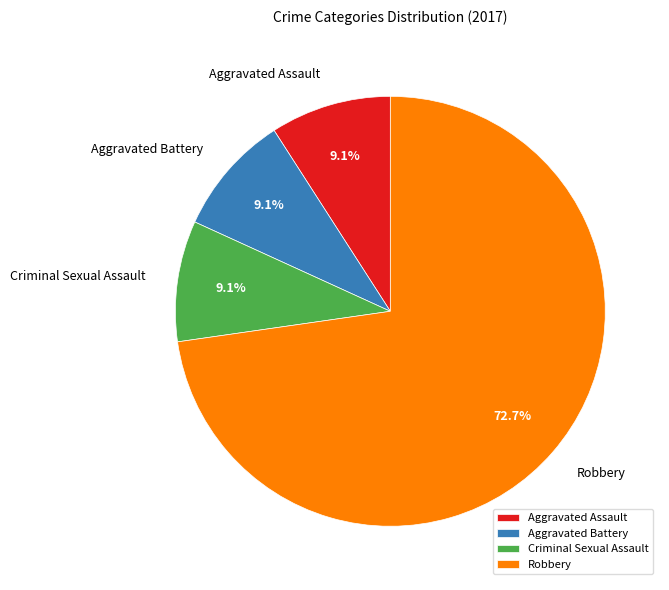

To the nearest percent, what portion does Aggravated Battery represent?

9%